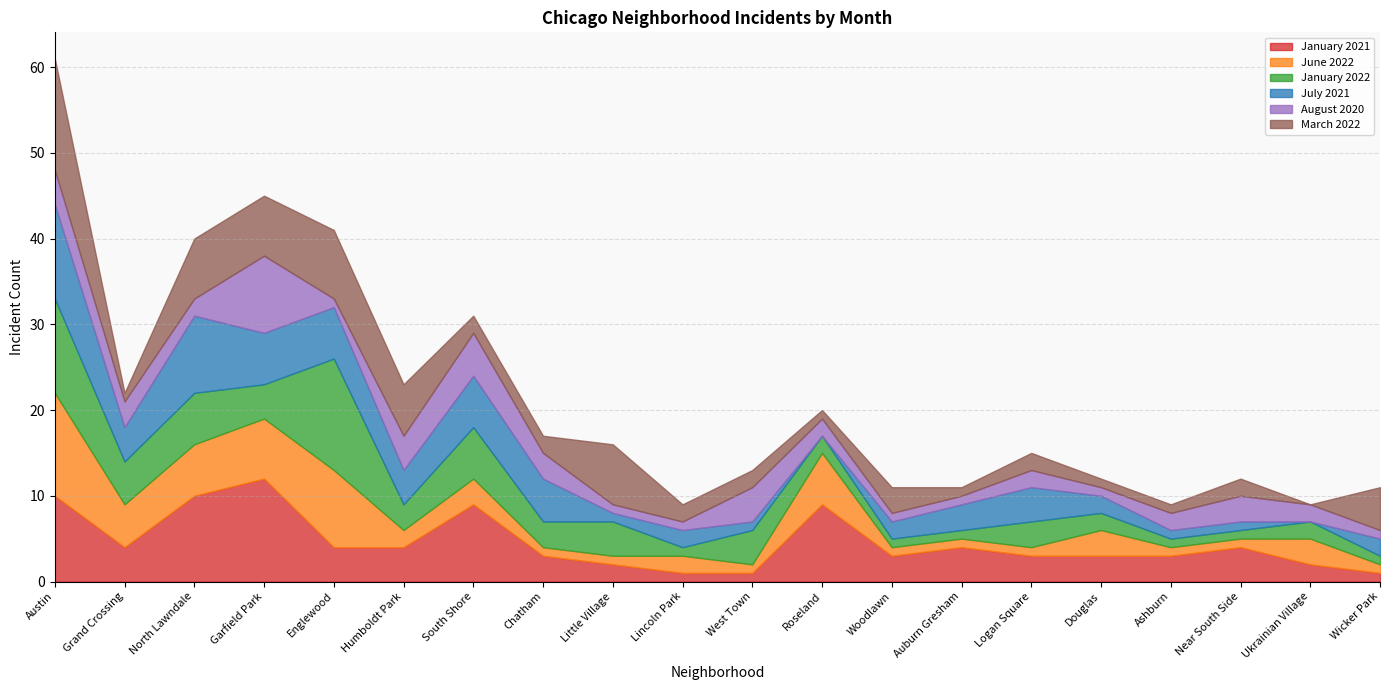

Is it true that June 2022 equals 3 at Grand Crossing?

False